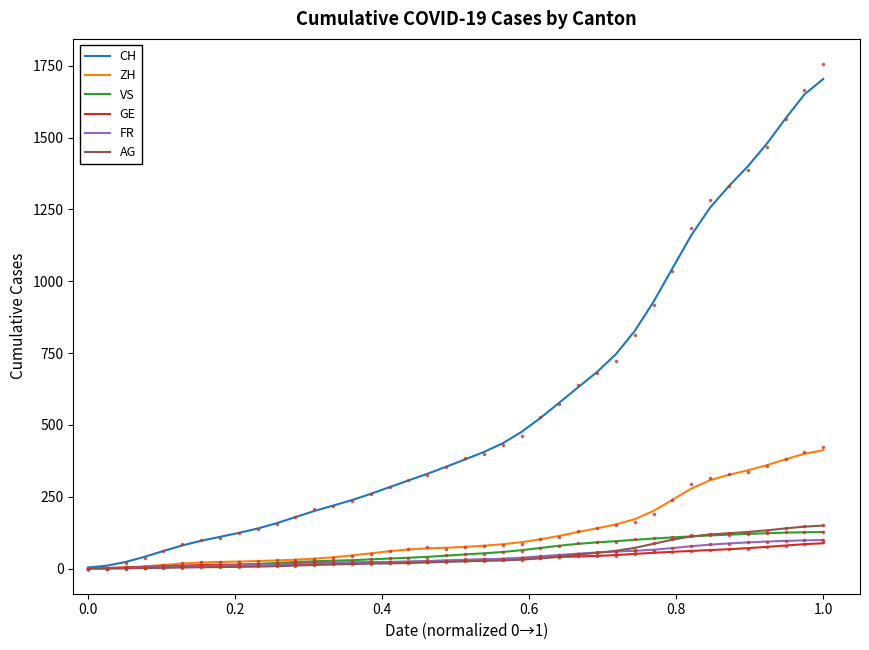

Which series contains the lowest Y value?

AG